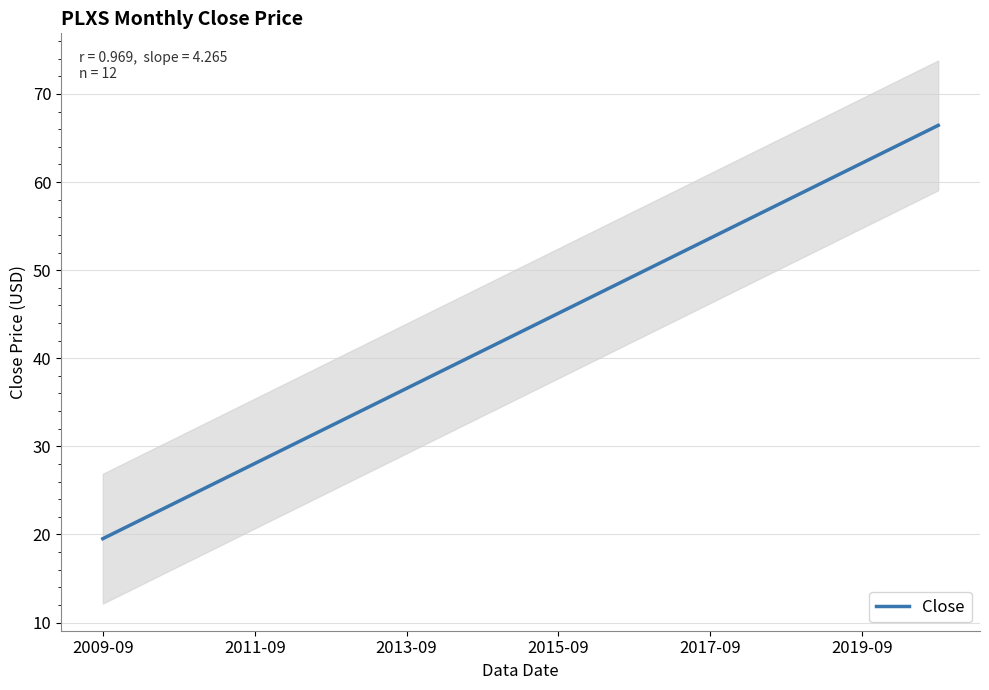

The value of Close at 2011-09 is 15.3. True or false?

False